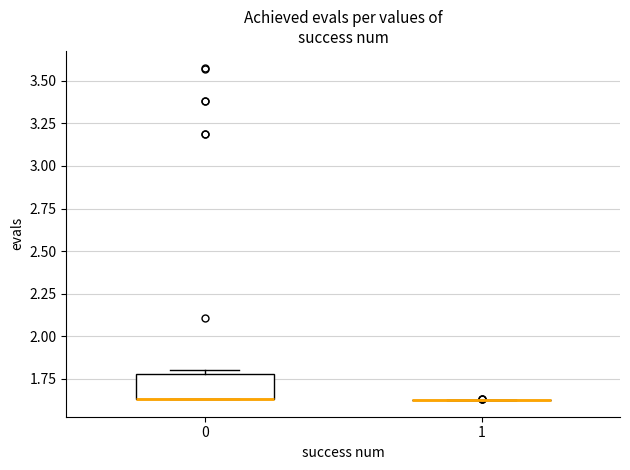

Reading left to right, transcribe this box plot: for each box, give where its median line is, the range the box spans, and where its two whiskers end, as read against the y-axis. The values are not printed on the chart, so give them approximately, as read against the axis.

0: median 1.65 (drawn on the box's lower edge), box 1.65 to 1.80, whiskers 1.65 to 1.80 (just above the box's upper edge)
1: box collapsed to a line at 1.65, whiskers 1.65 to 1.65